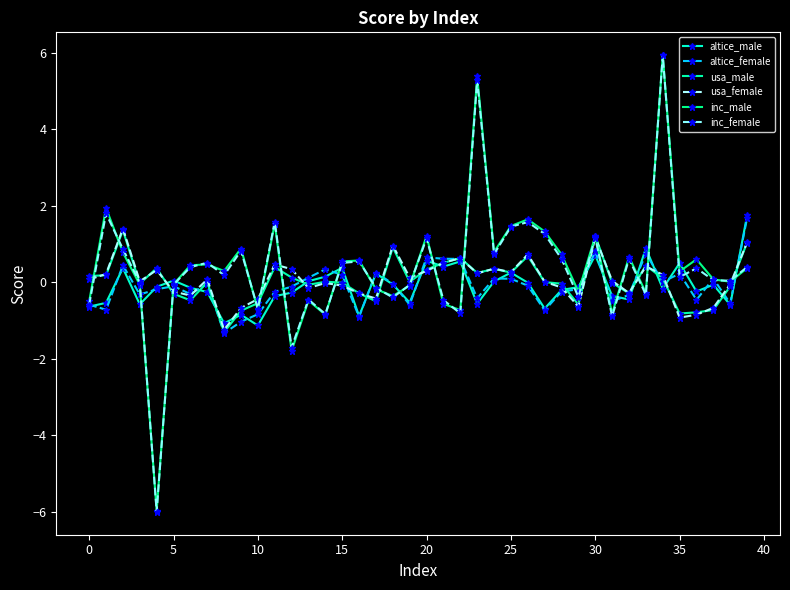

Count the number of data series in this chart.

6